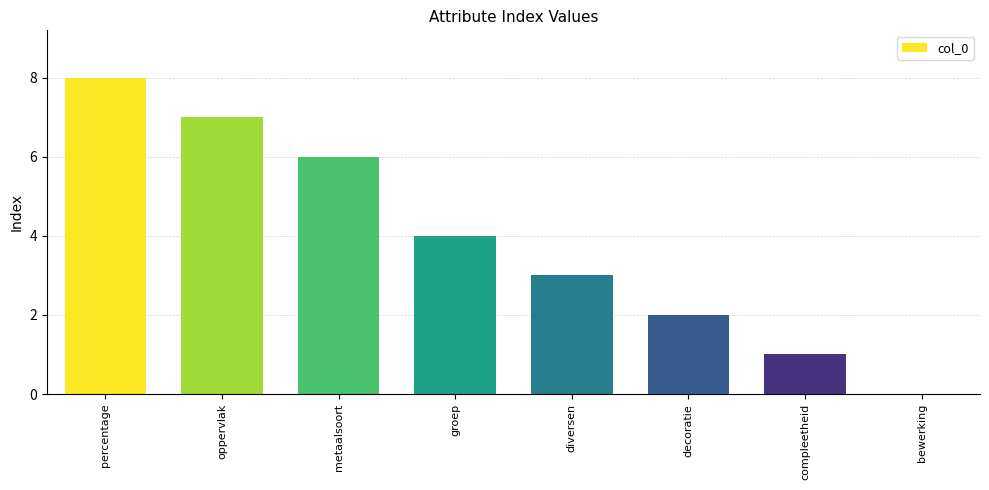

What is the sum of the values at groep and metaalsoort?

10